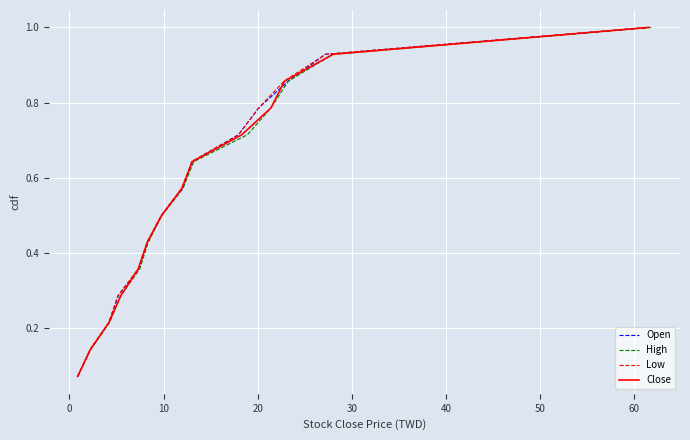

How many categories are shown in the chart?

14